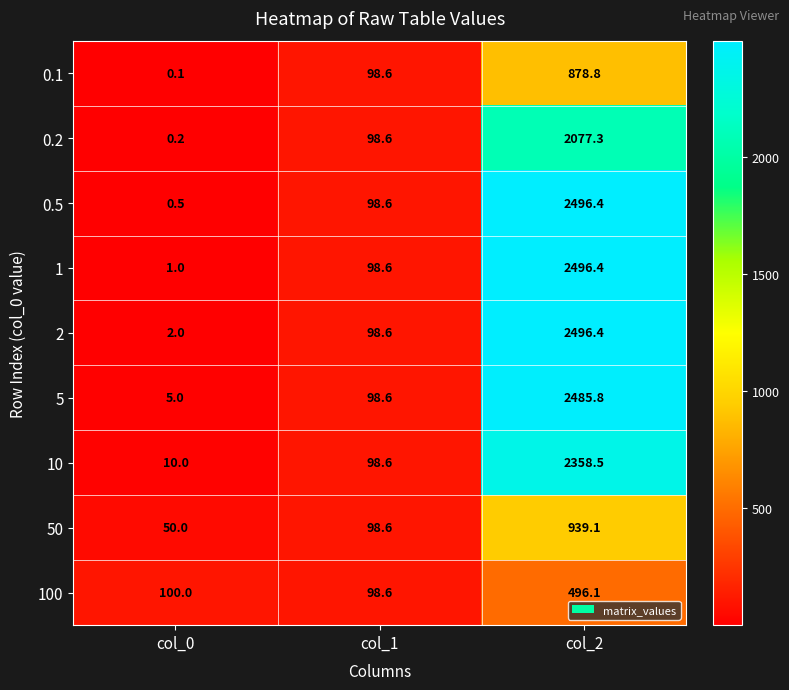

At which category is the sum across all series the highest?

col_2